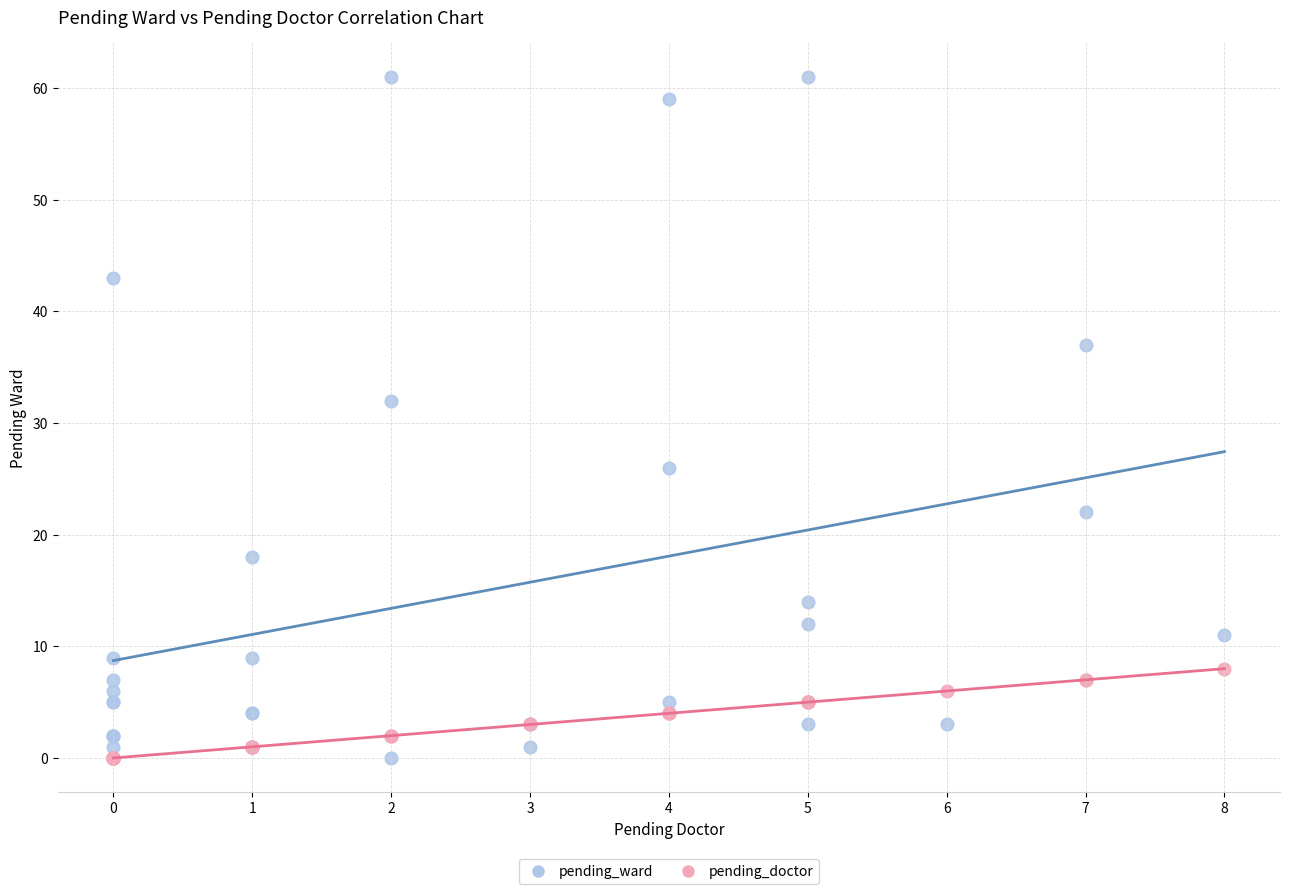

Which series has the largest Y range (max minus min)?

pending_ward